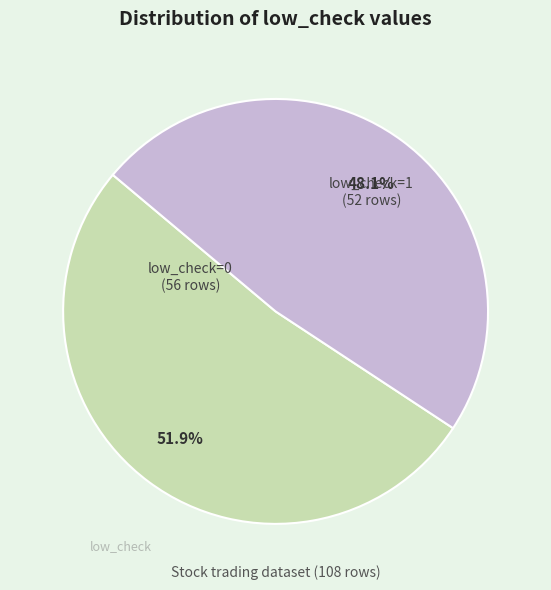

Does any single category account for the majority?

Yes